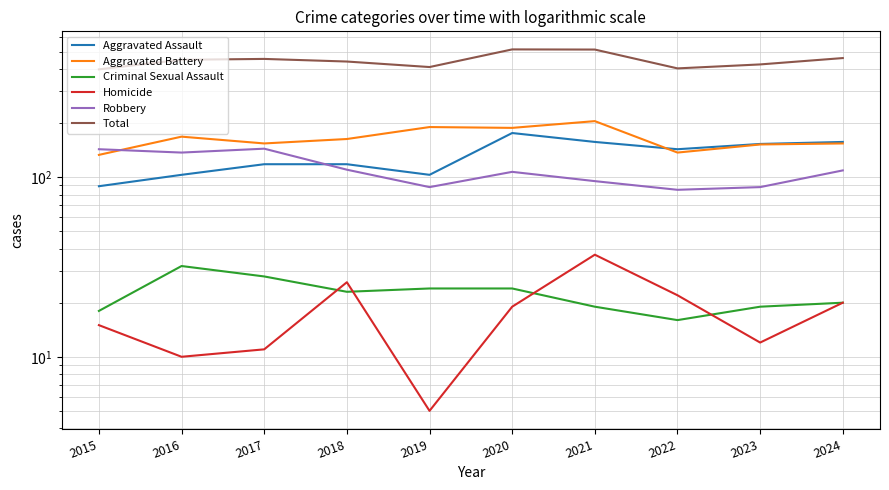

What is the sum of the Aggravated Assault values at 2017 and 2015?

207